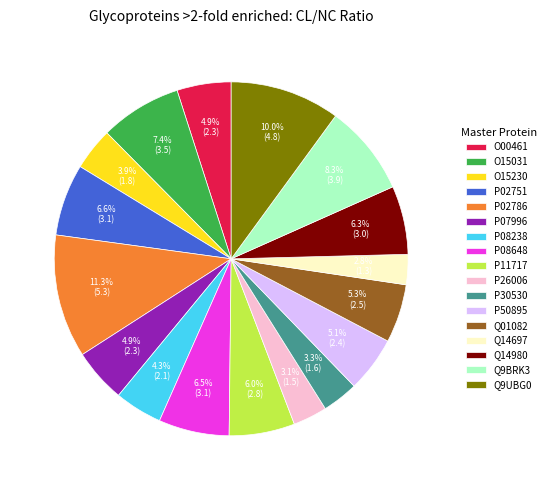

Does Q01082 account for over 50% of the chart?

No